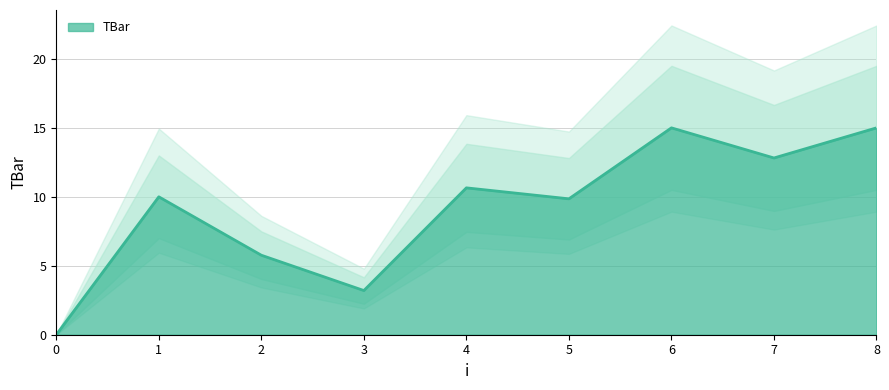

How many points are lower than both their immediate neighbors (excluding endpoints)?

3